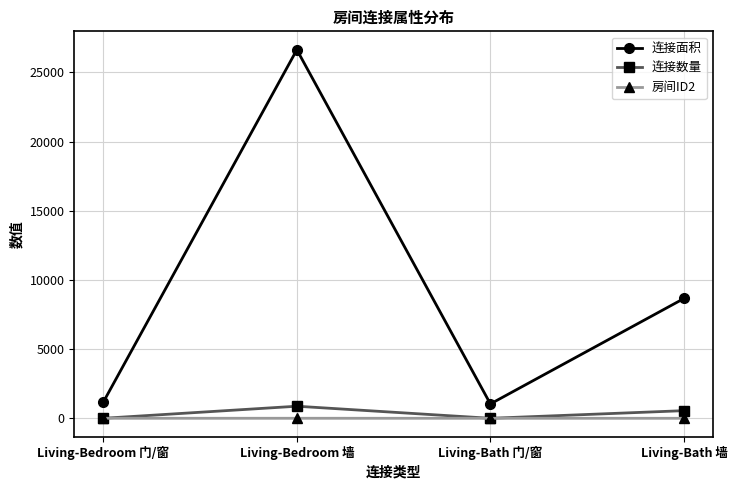

Which series has the largest total across all categories?

连接面积